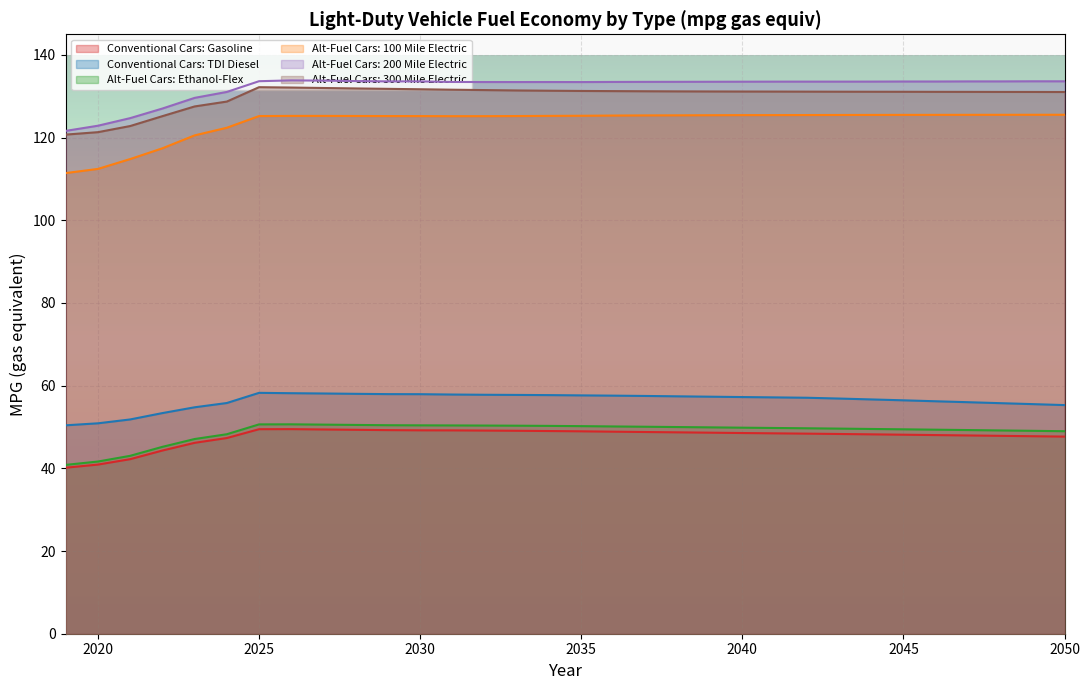

How many lines are shown in the chart?

6